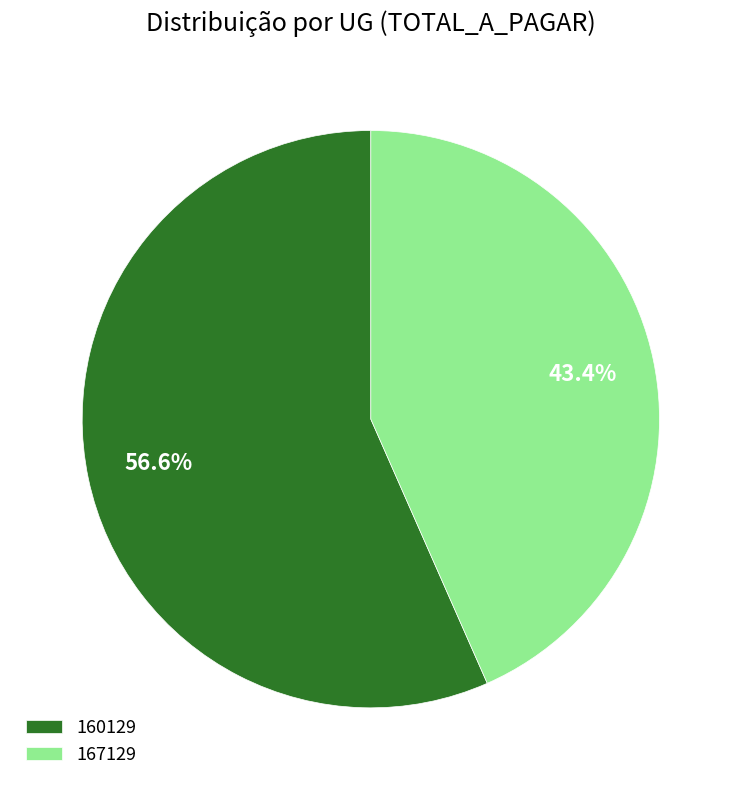

To the nearest percent, what portion does 167129 represent?

43%